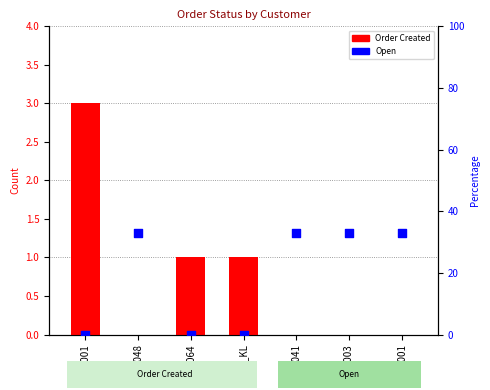

Which series contains the lowest Y value?

Order Created